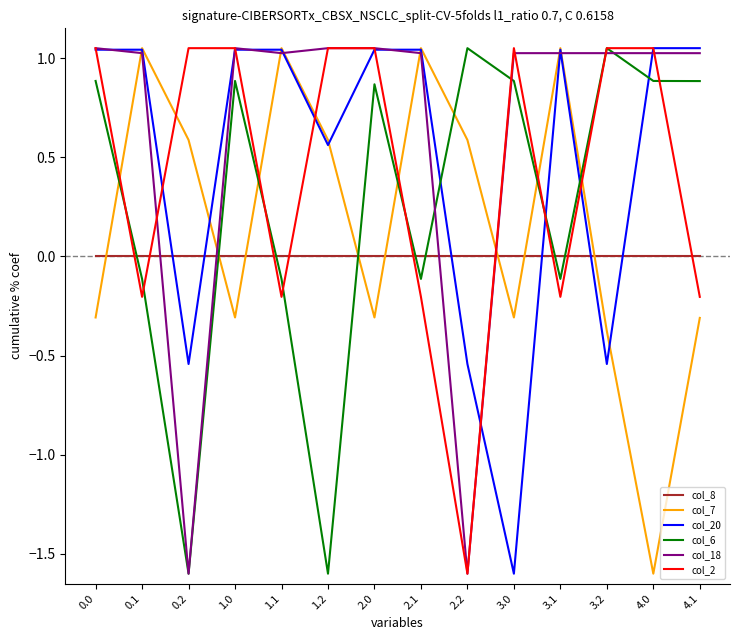

The value of col_7 at 3.1 is 1.0. True or false?

True